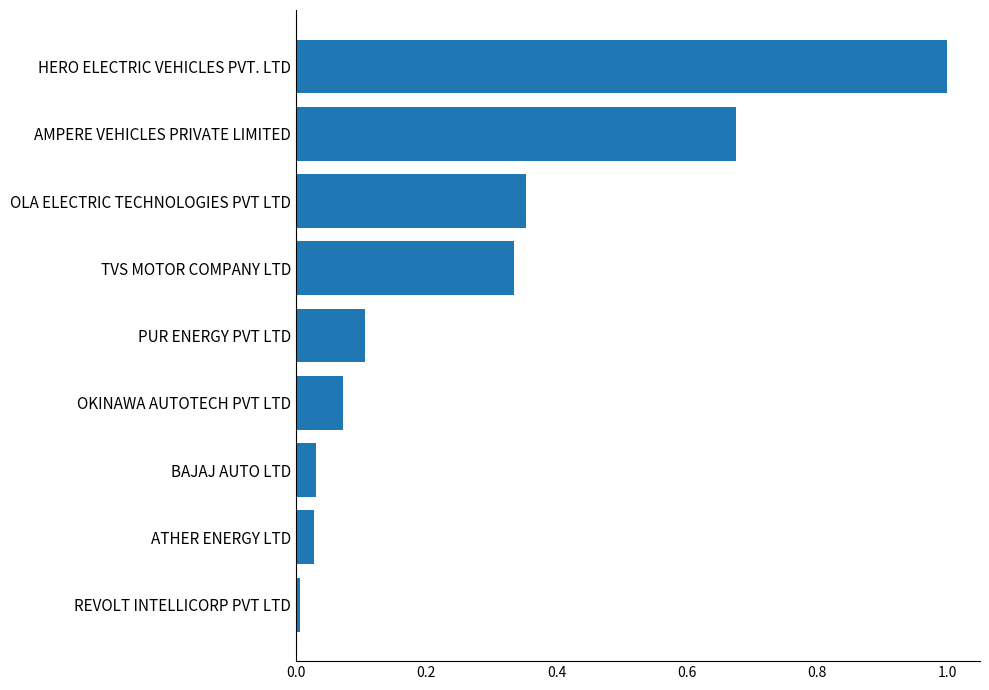

What is the difference between the values at OKINAWA AUTOTECH PVT LTD and HERO ELECTRIC VEHICLES PVT. LTD?

0.9